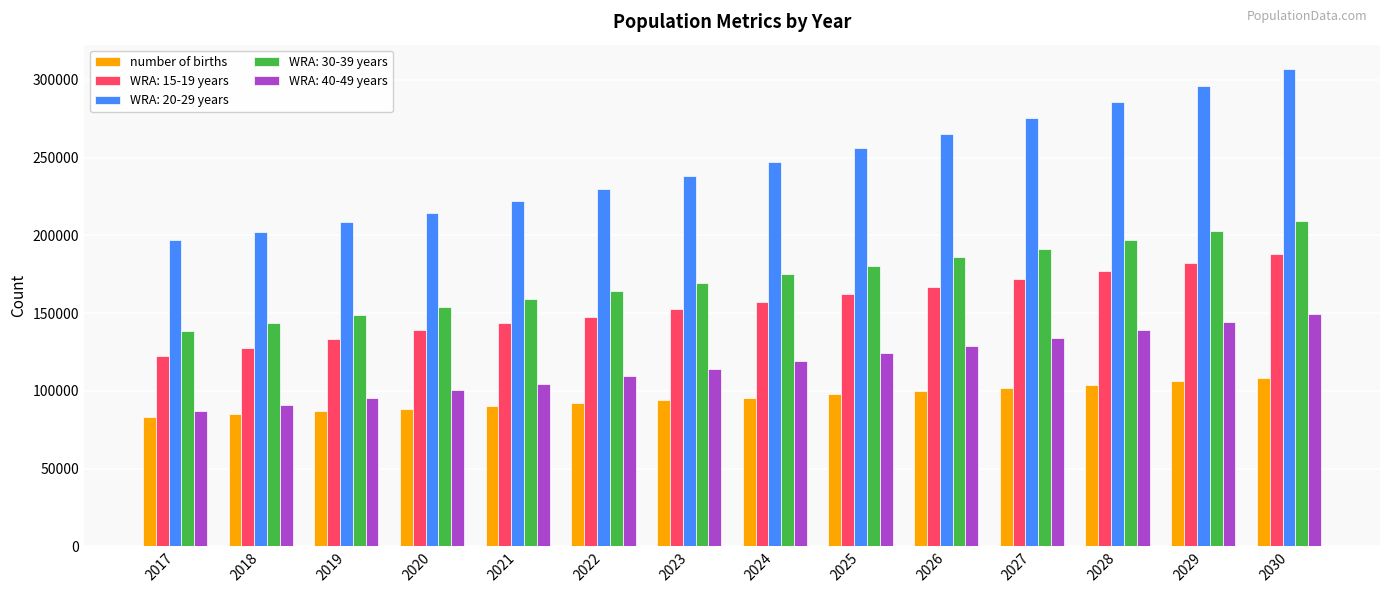

Rank the series at 2027 from highest to lowest value.

WRA: 20-29 years, WRA: 30-39 years, WRA: 15-19 years, WRA: 40-49 years, number of births